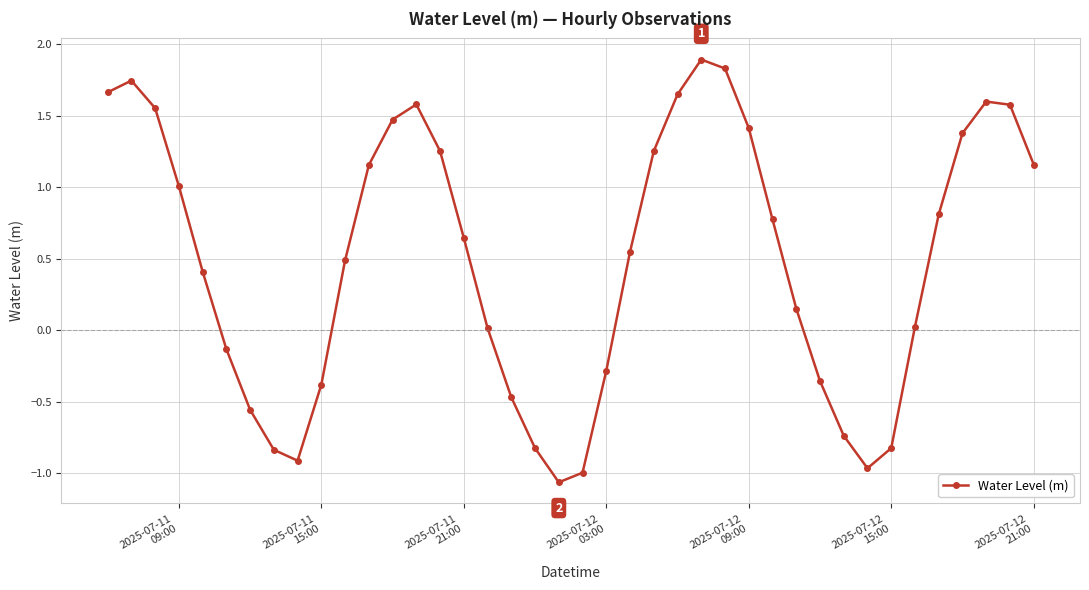

What is the maximum value shown in the chart?

1.9